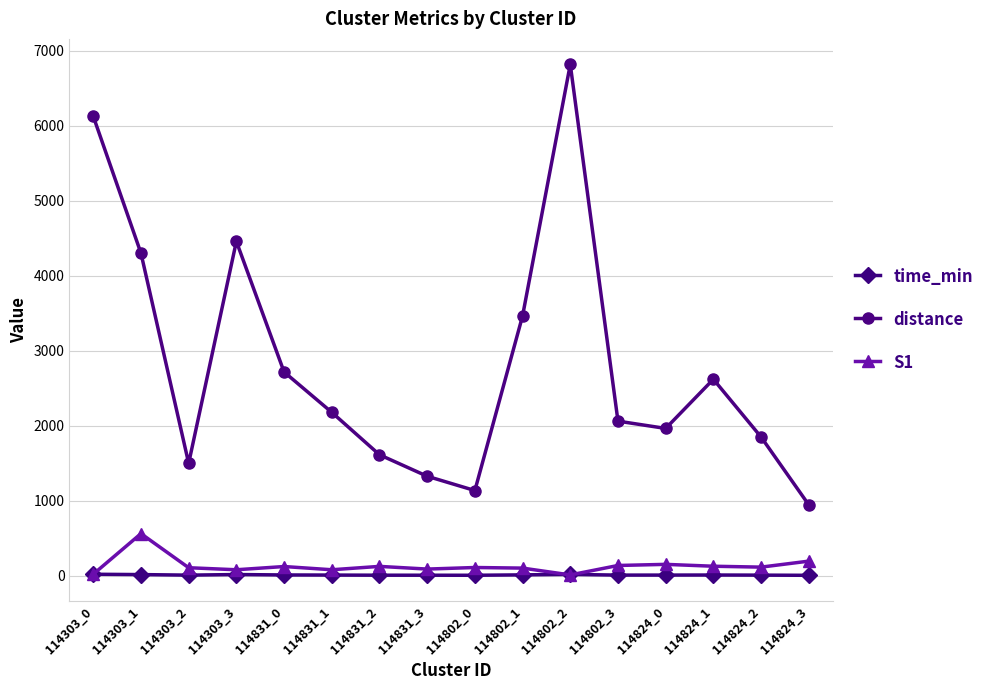

How many lines are shown in the chart?

3